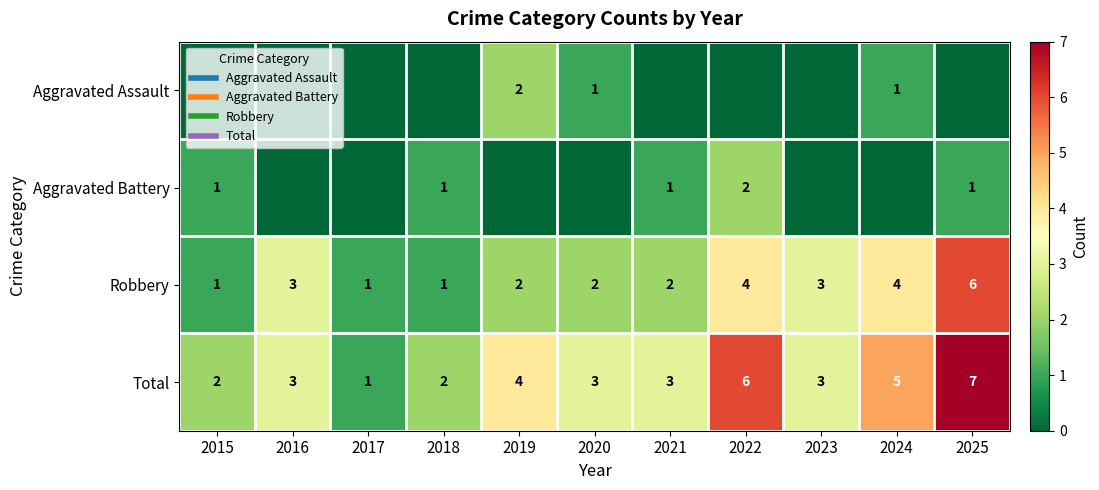

At which label does Robbery reach its peak?

2025